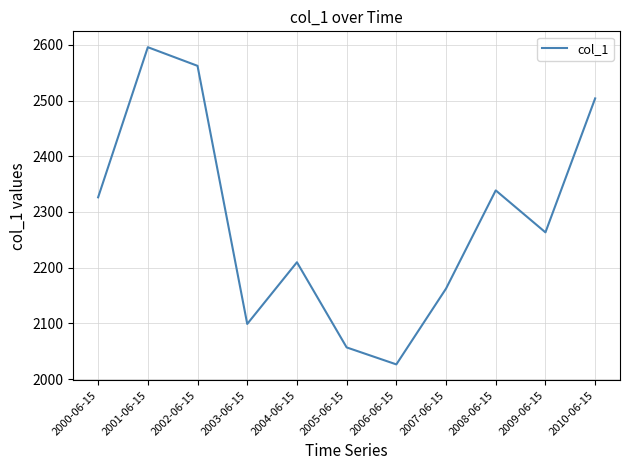

What is the difference between the maximum and minimum values?

569.3